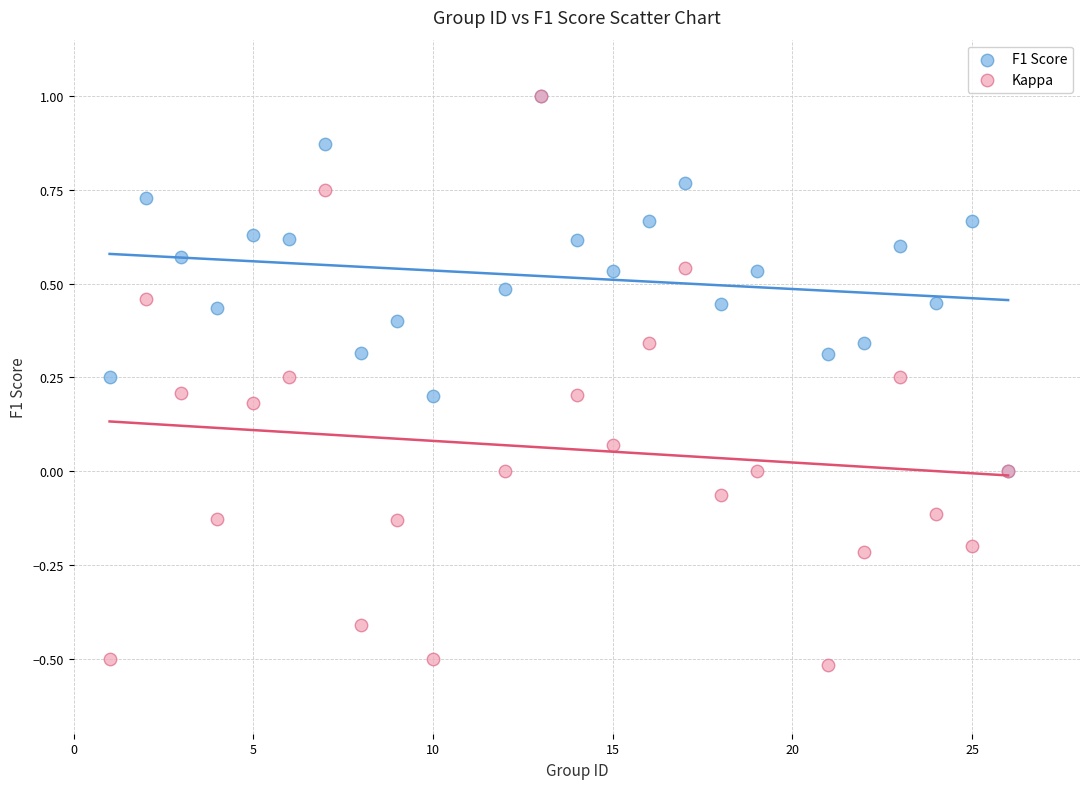

Which series reaches the minimum Y coordinate?

Kappa